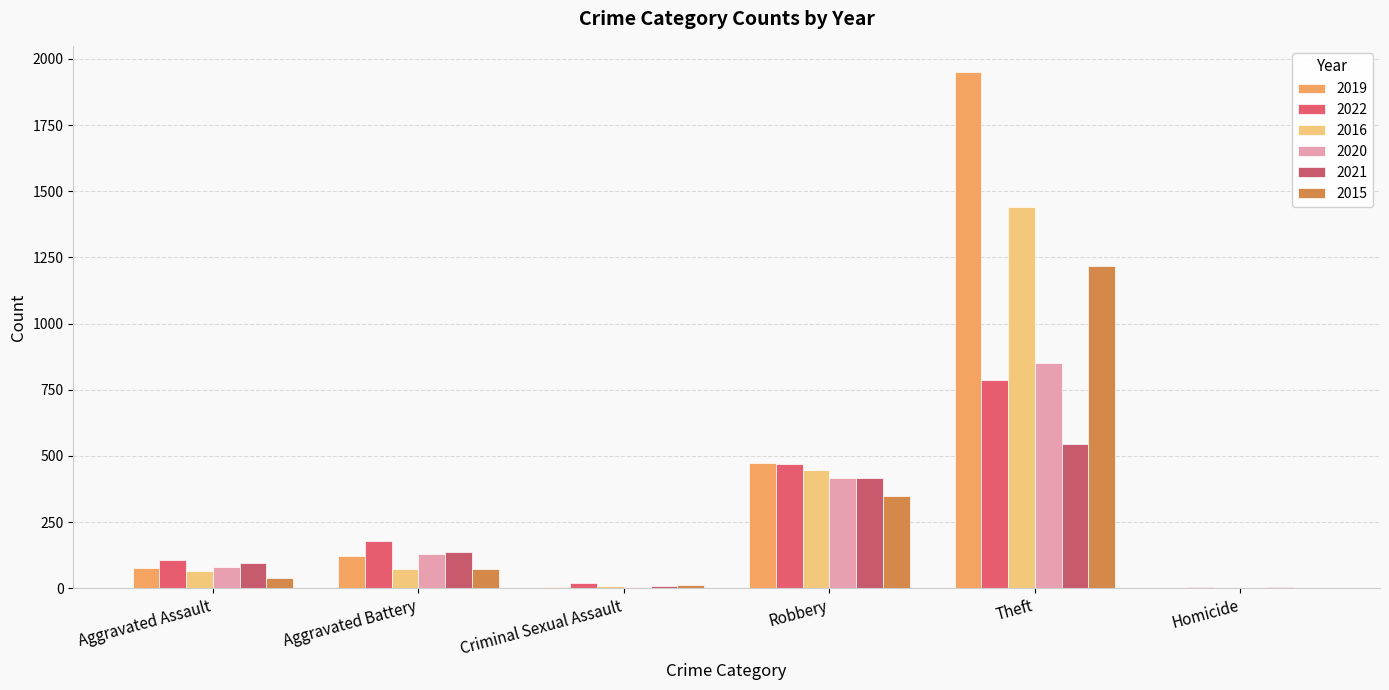

What is the highest value of the 2021 series?

546